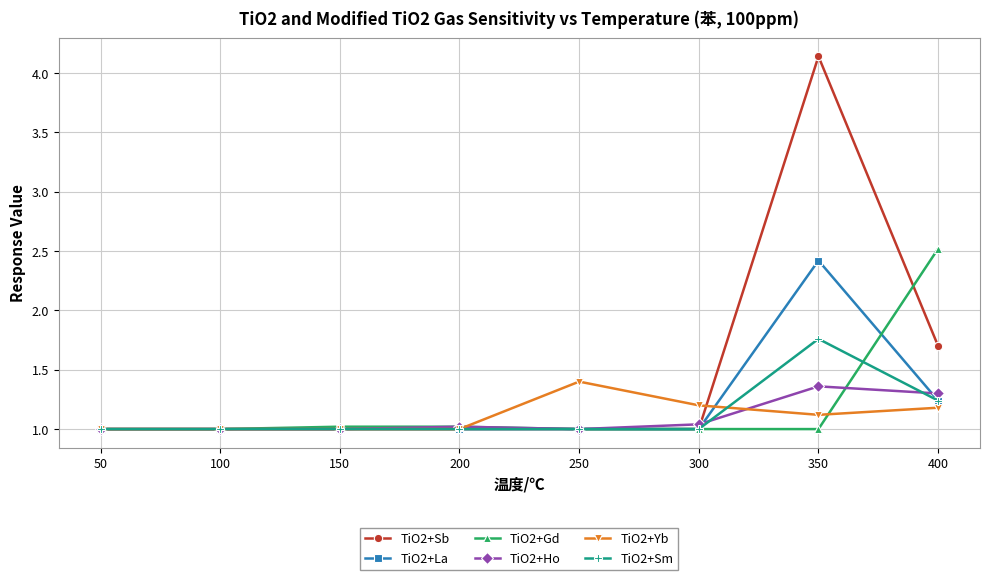

Which series has the largest range (max minus min)?

TiO2+Sb